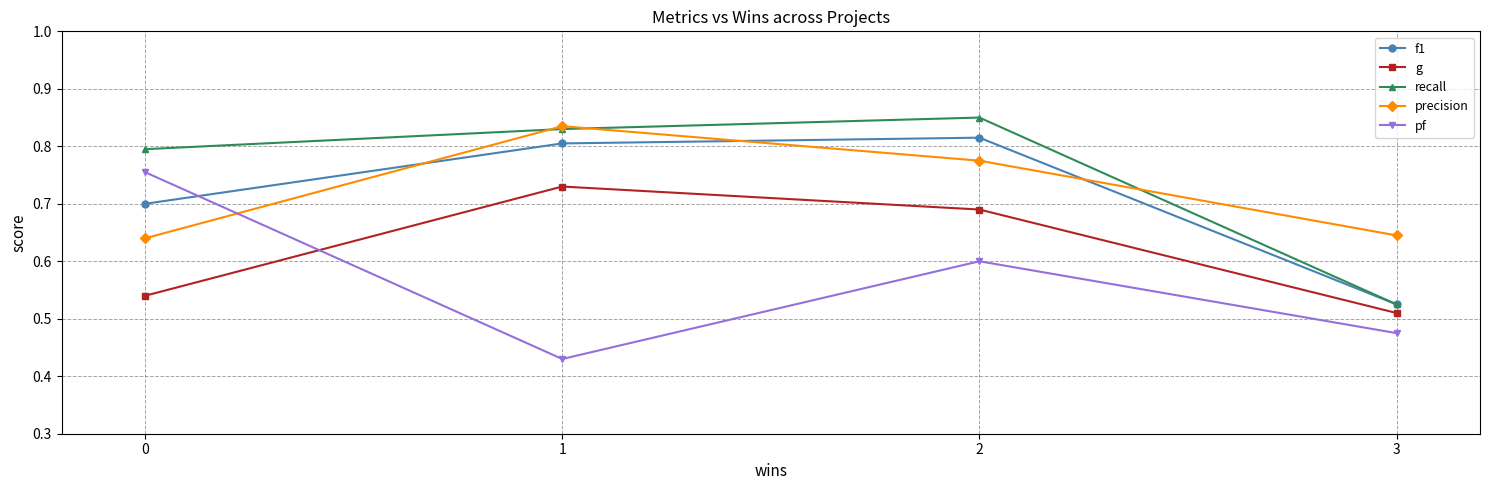

The f1 series shows 1.4 at 1. True or false?

False